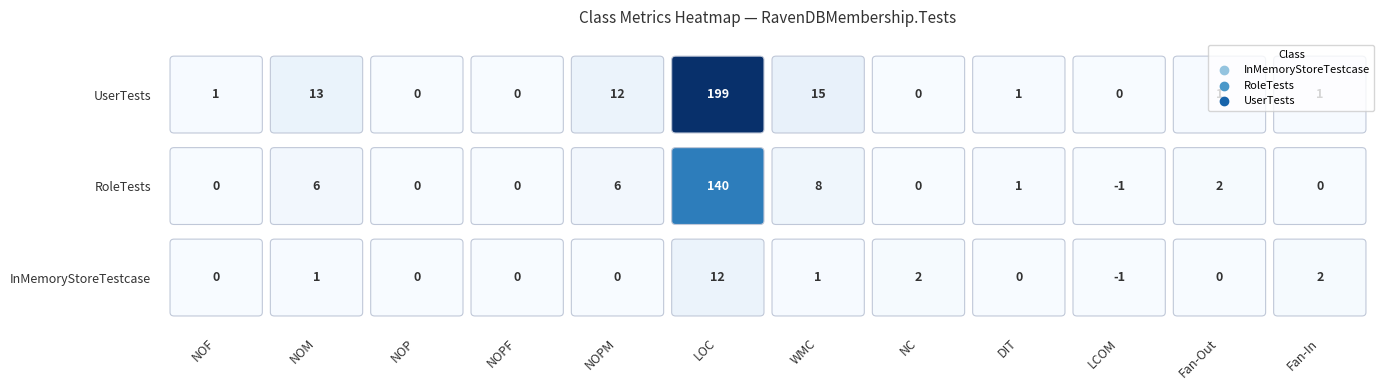

Reading left to right, list all the values displayed in this chart.

InMemoryStoreTestcase: 0	1	0	0	0	12	1	2	0	-1	0	2
RoleTests: 0	6	0	0	6	140	8	0	1	-1	2	0
UserTests: 1	13	0	0	12	199	15	0	1	0	1	1